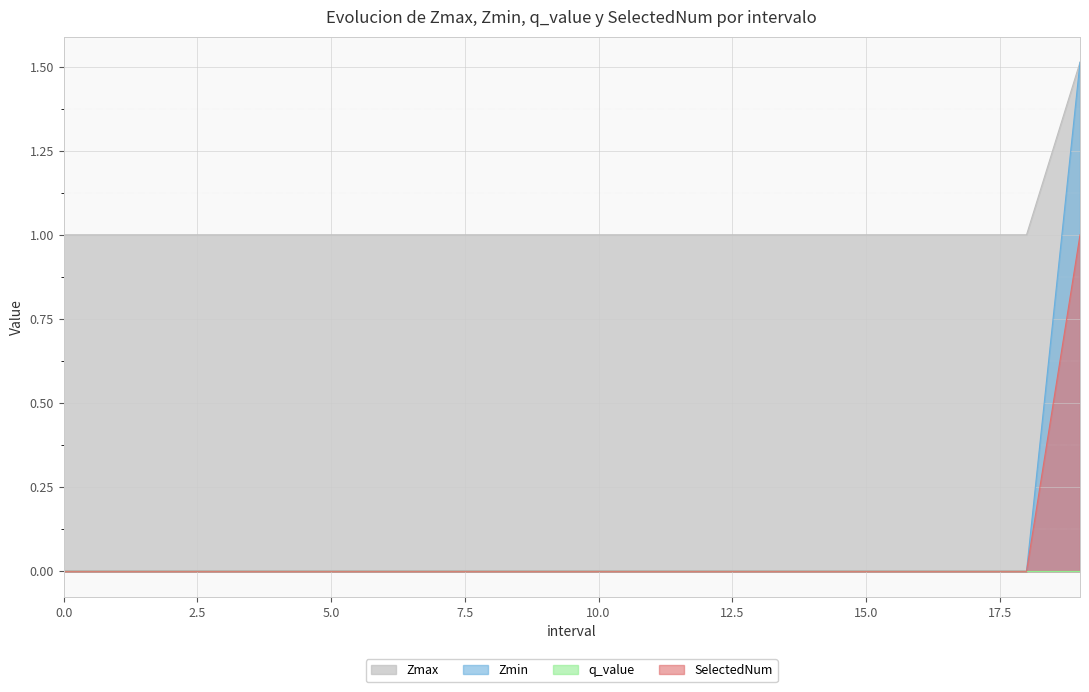

What position from the right is 13?

7